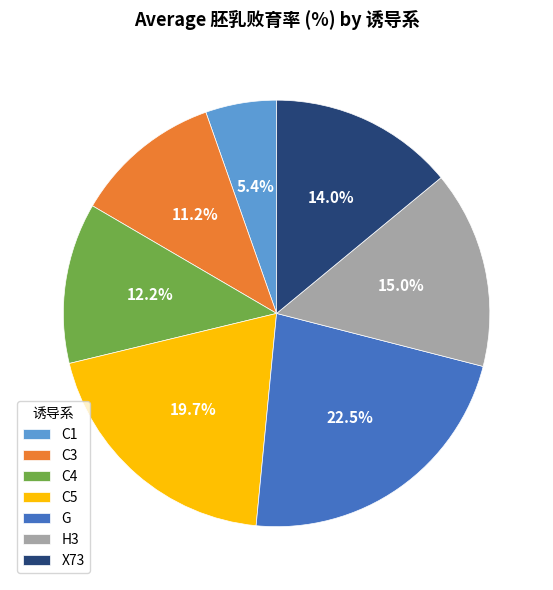

Does any single category account for the majority?

No